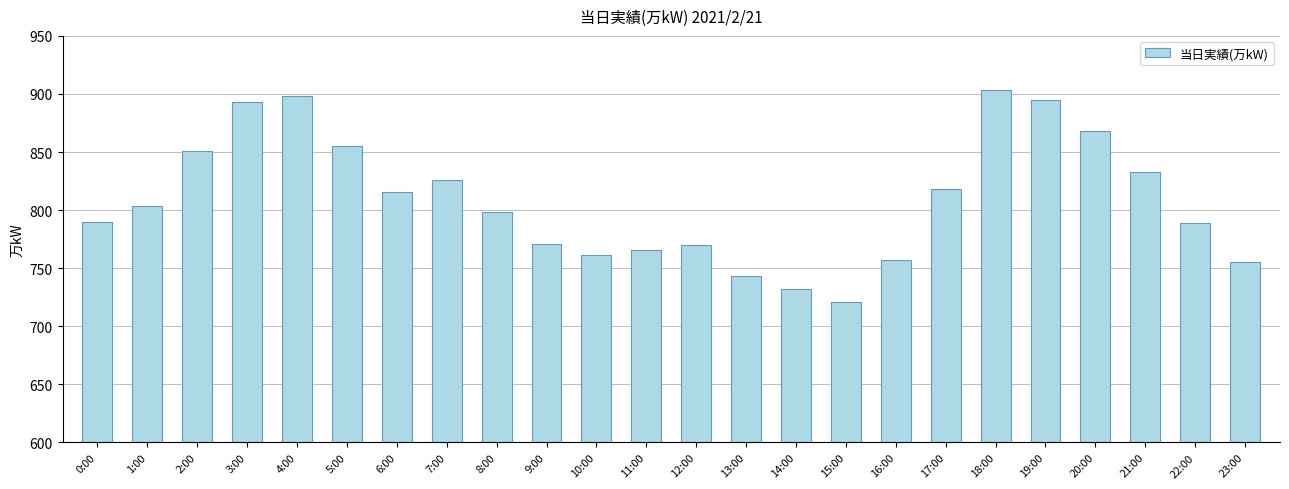

What is the difference between the maximum and minimum values?

182